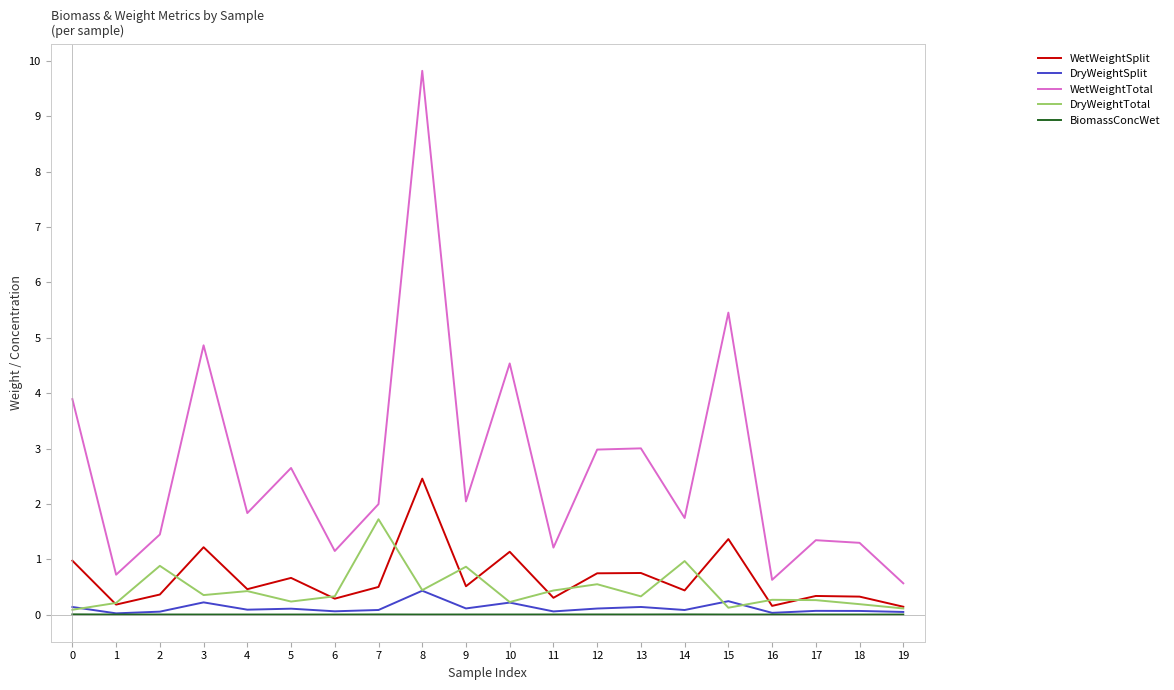

How many values in the WetWeightTotal series exceed 1?

17